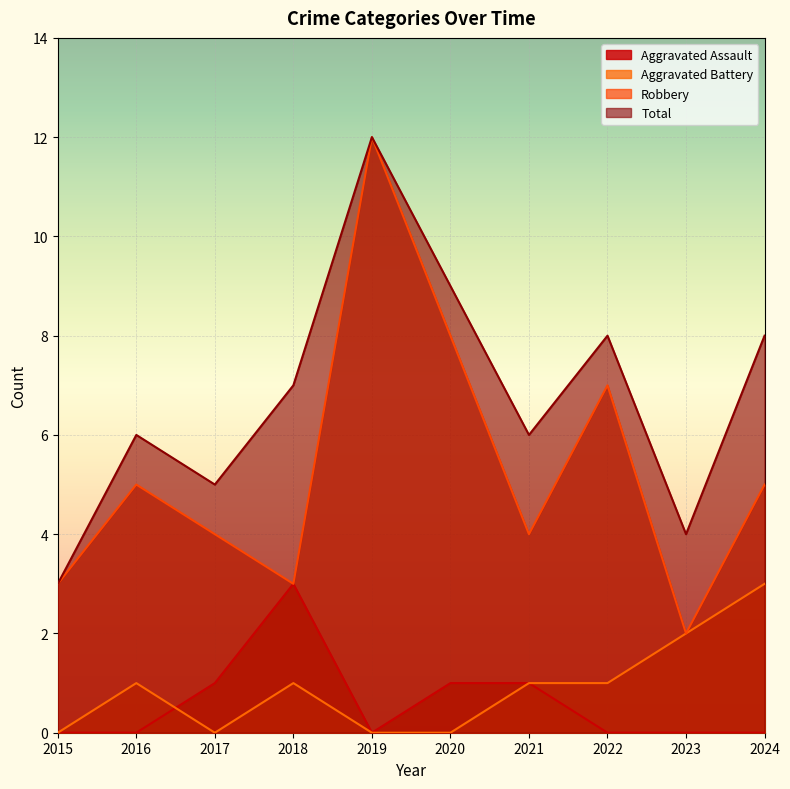

Count the Robbery values in the range 3 to 7.

7